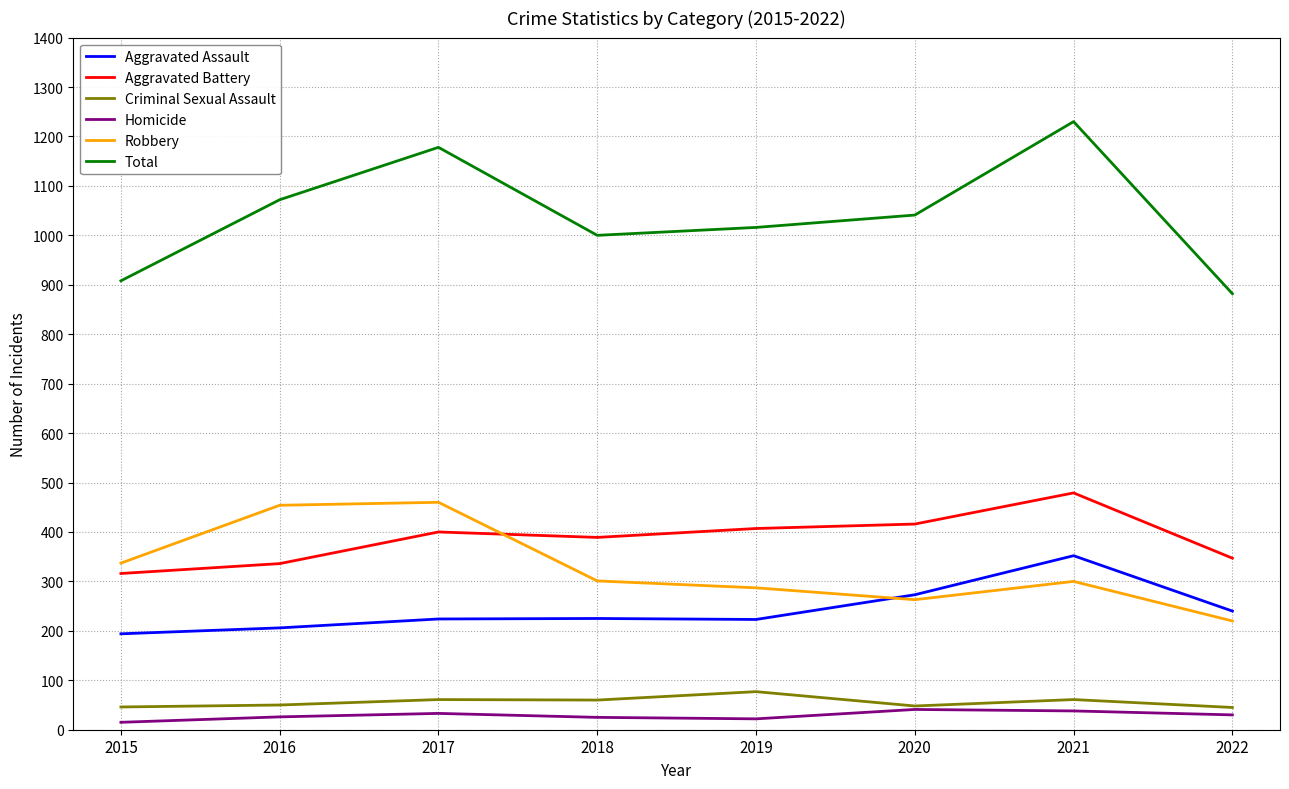

What is the maximum value for Total?

1230